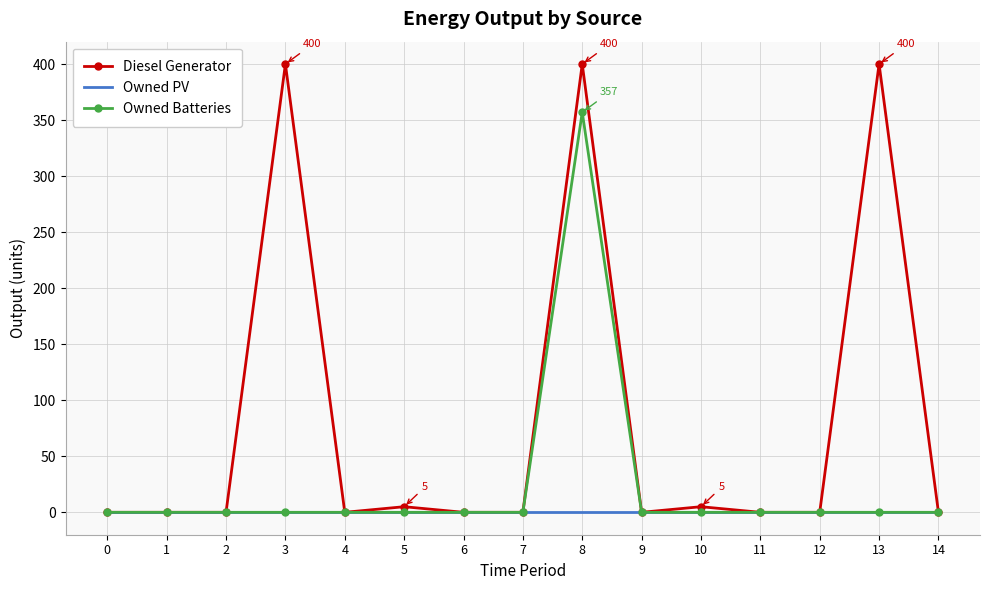

What are all the series names shown in the legend?

Diesel Generator, Owned PV, Owned Batteries